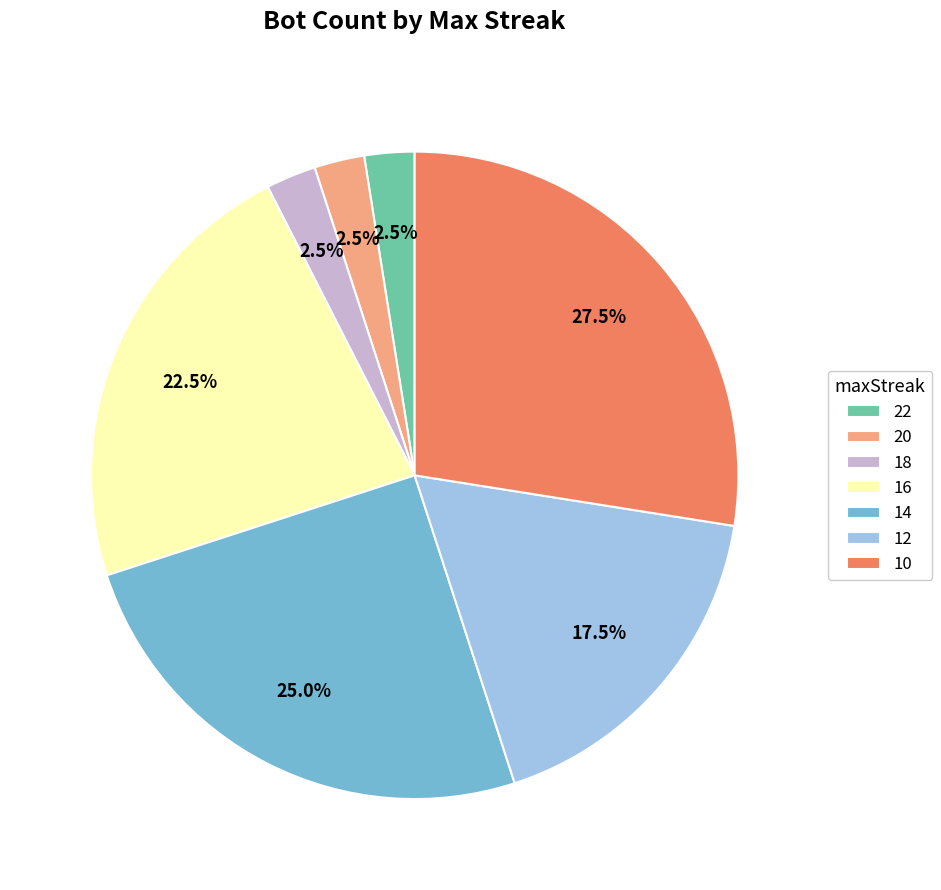

What is the largest slice in the pie chart?

10